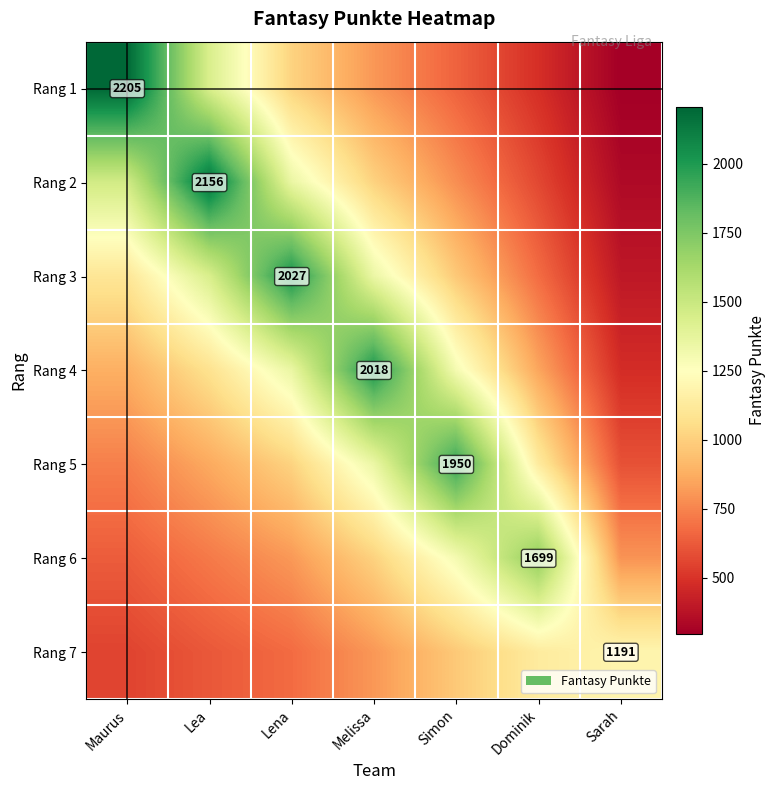

Which series has the largest range (max minus min)?

Rang 1